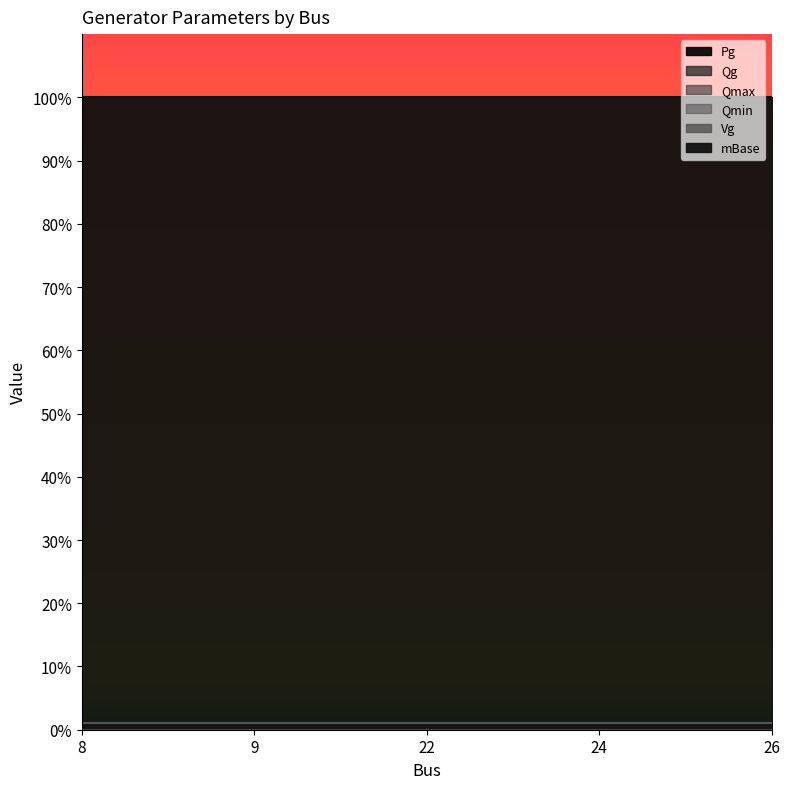

Which series changed the most between 8 and 26?

Pg